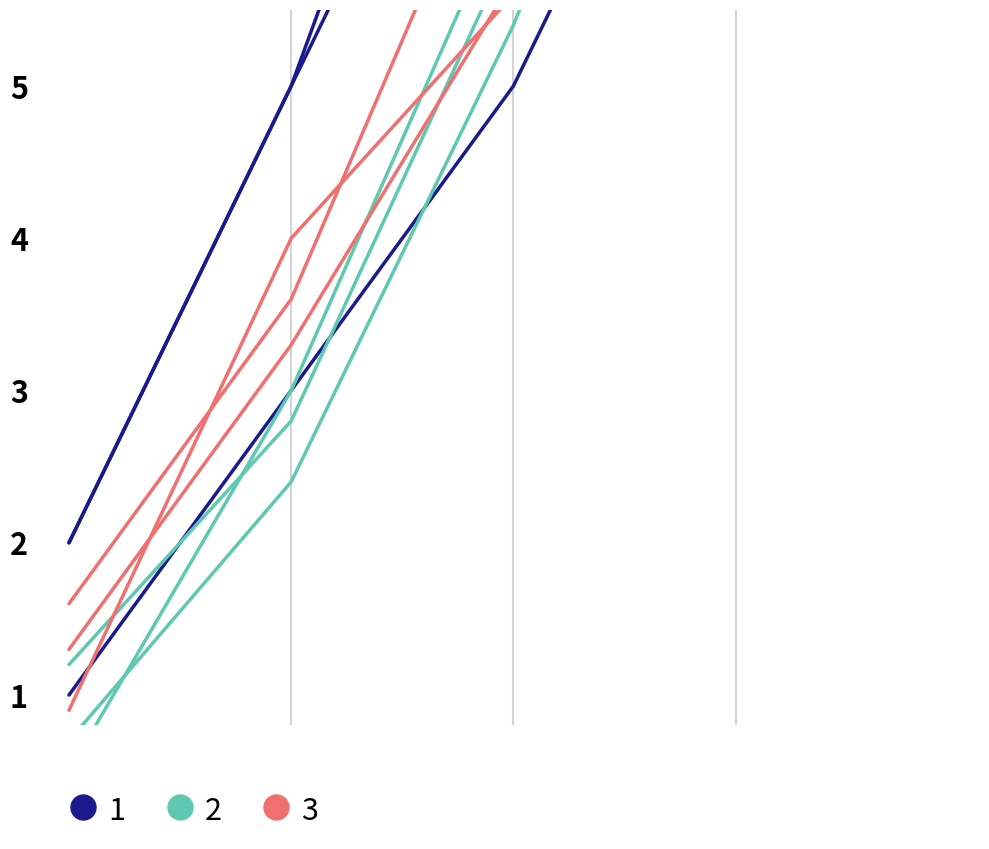

What is the value of the 2 point at the 4th from the left?

5